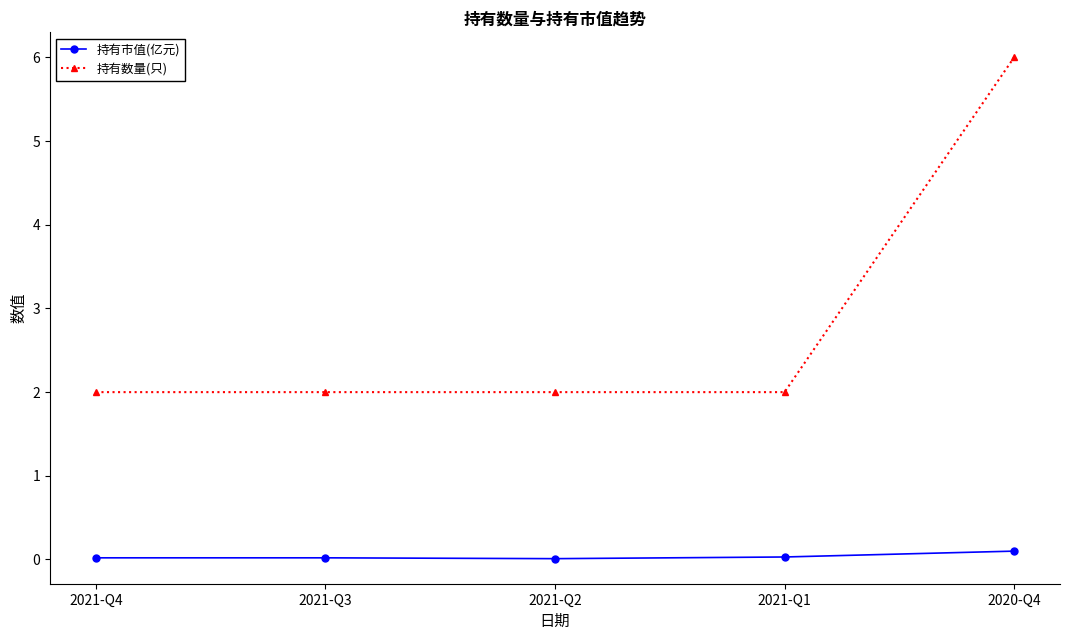

What is the maximum value for 持有数量(只)?

6.0